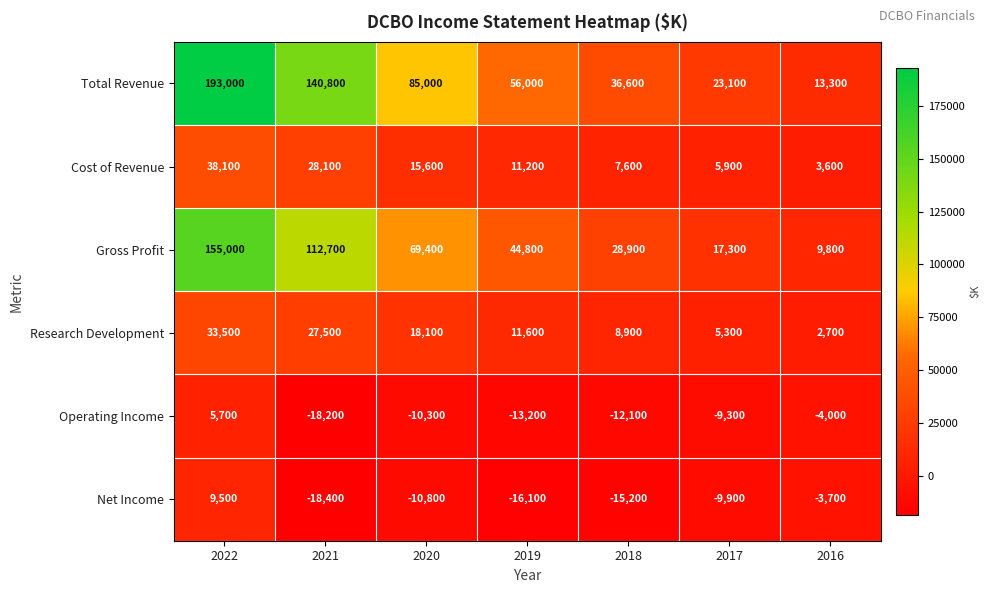

What is the minimum value for Cost of Revenue?

3600